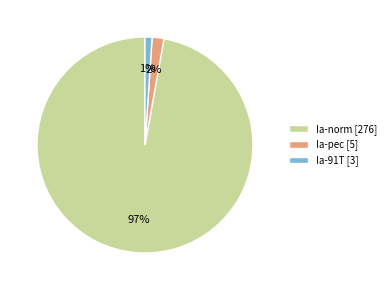

Which slice is the largest?

Ia-norm